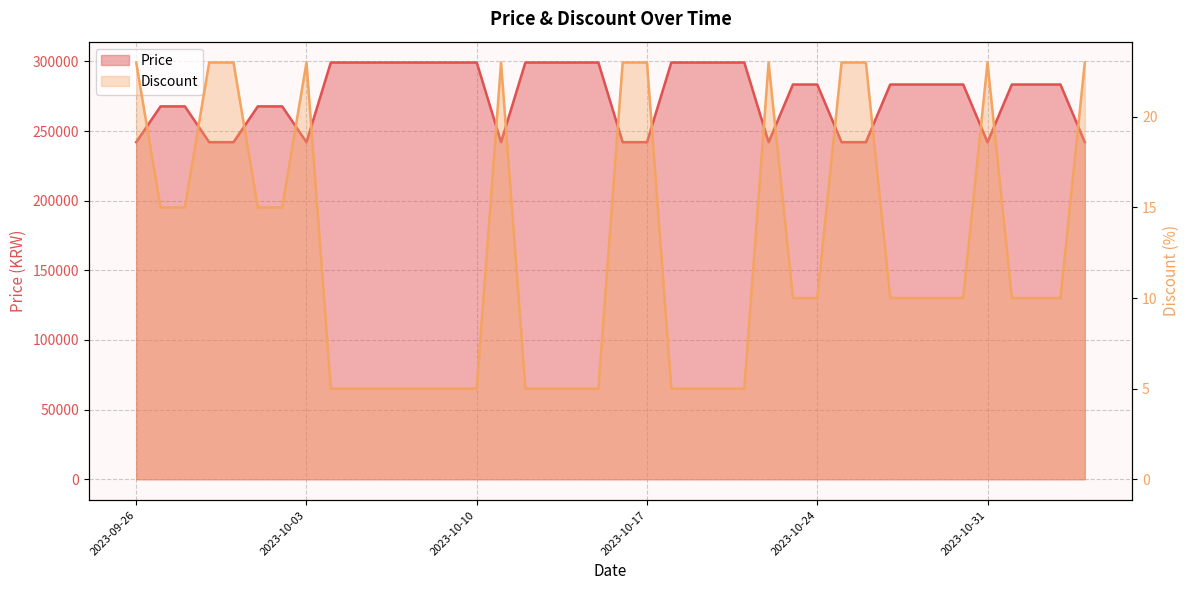

What is the label of the 5th point from the right?

2023-10-31